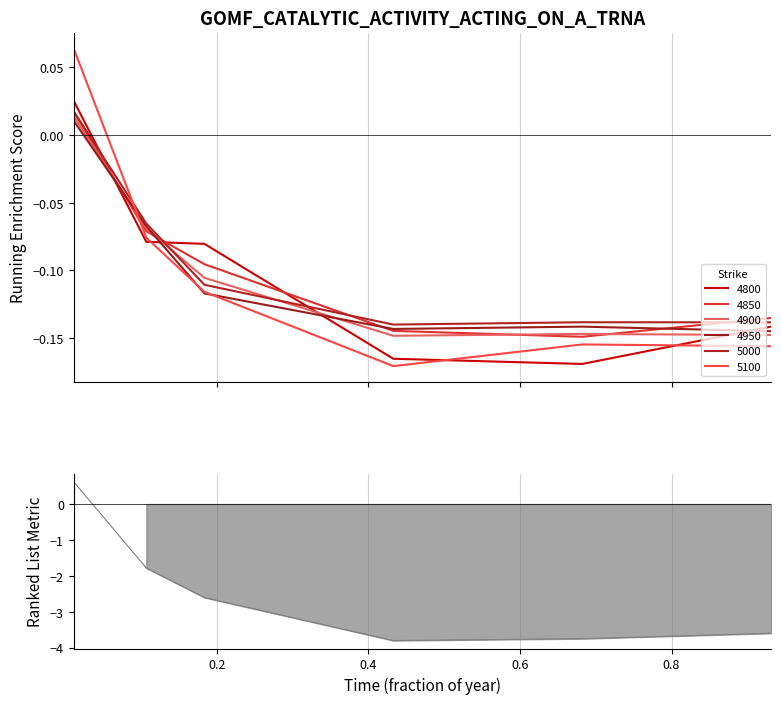

How many values in 5100 are above zero?

1